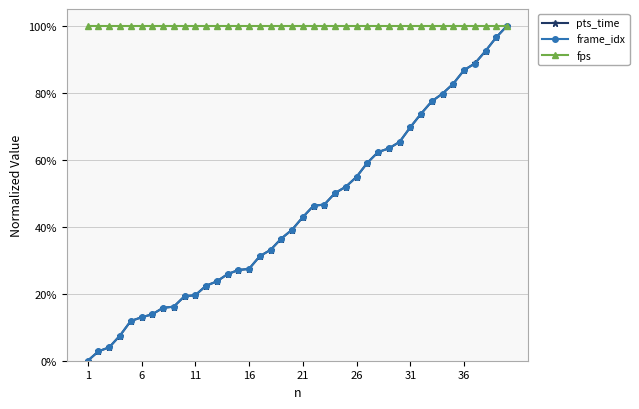

Which series has the largest total across all categories?

fps